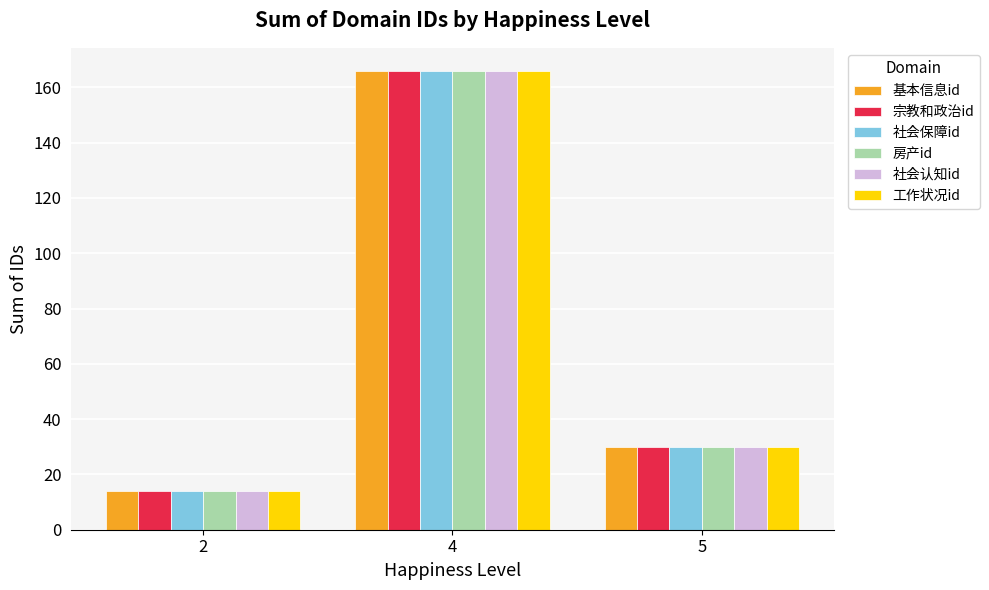

Where is 基本信息id nearest to the value 90?

5